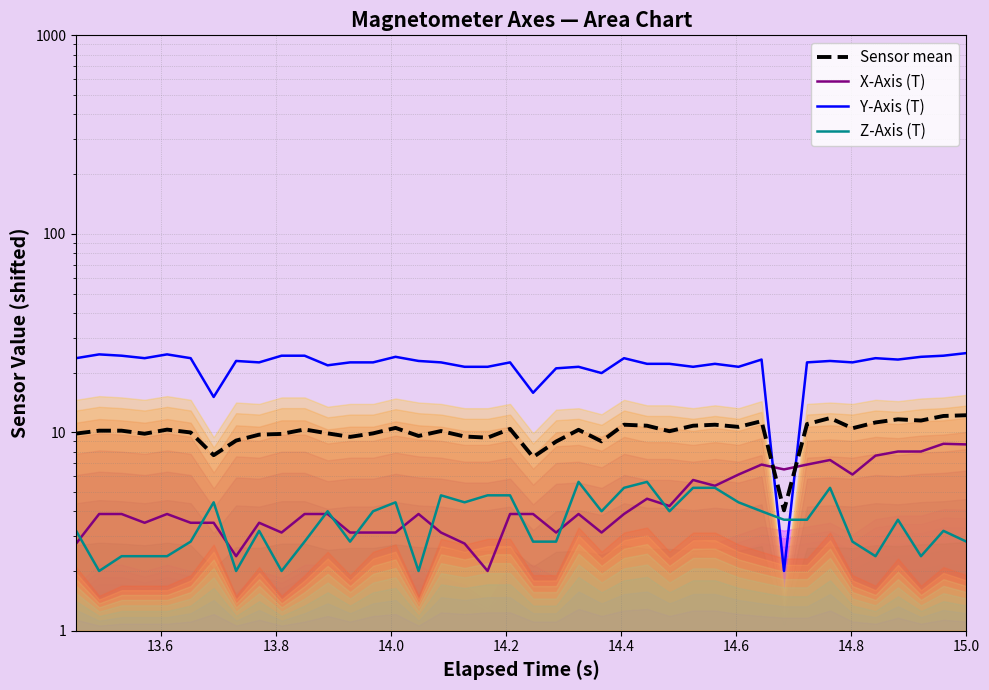

In Z-Axis (T), how many points are higher than both neighbors (excluding endpoints)?

10